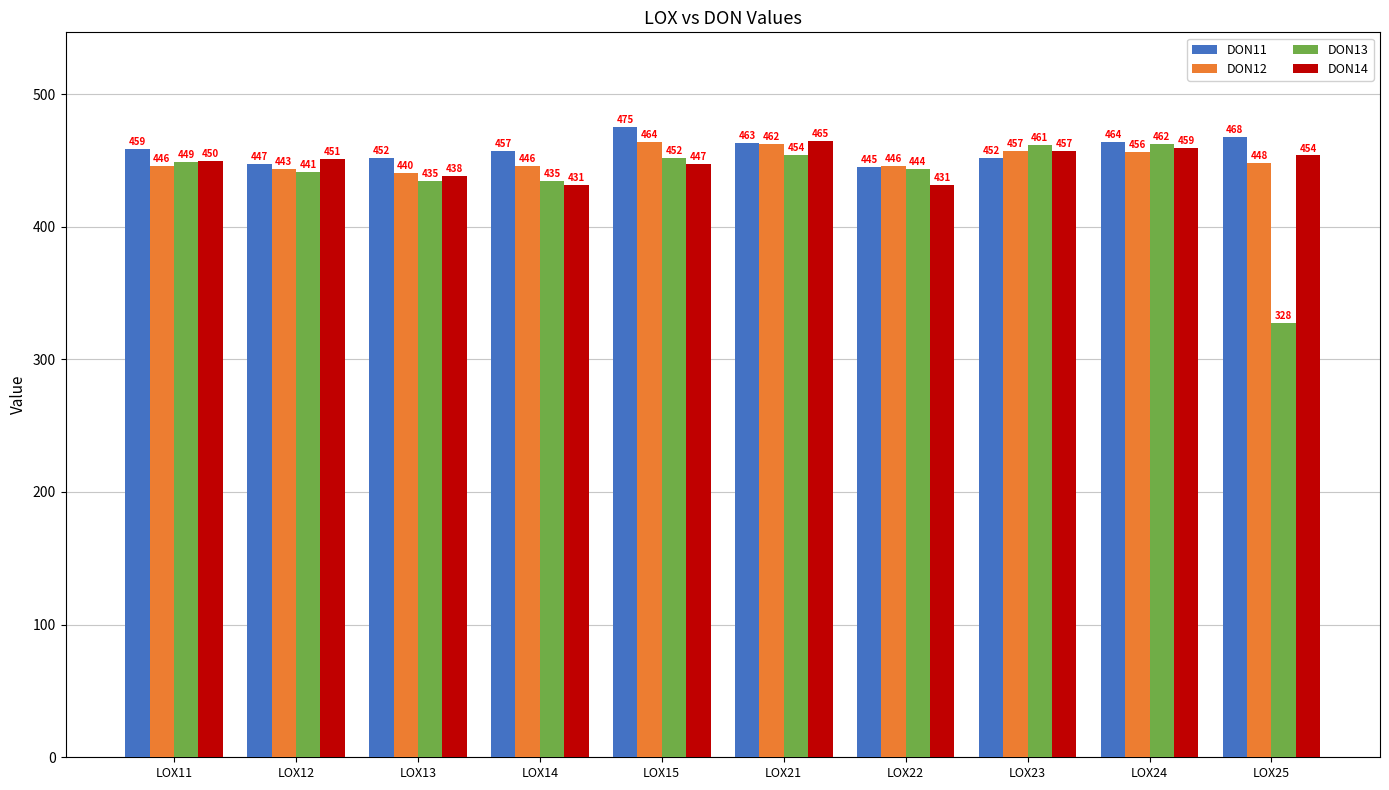

How many bars are there in total?

40